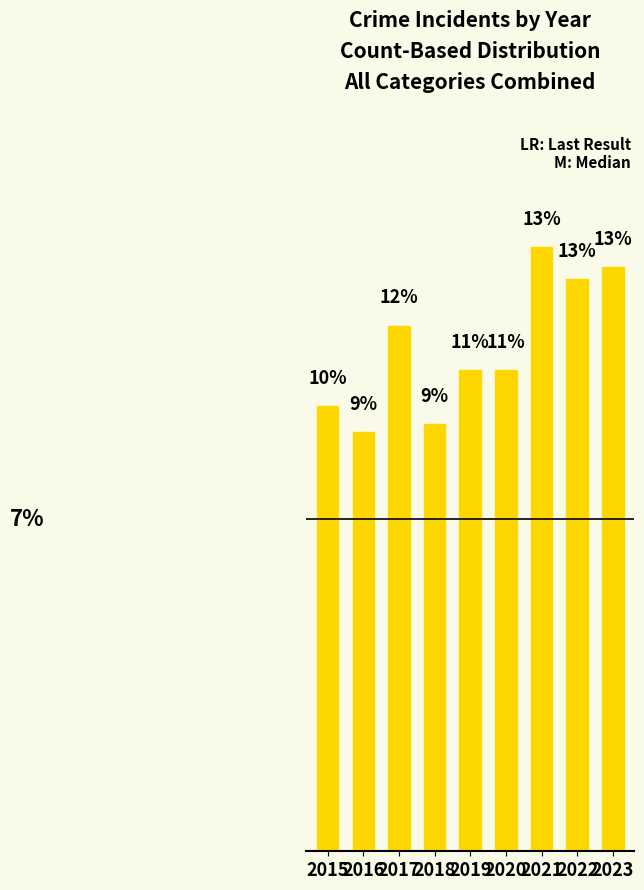

The chart shows a value of 9.2 at 2016. True or false?

True